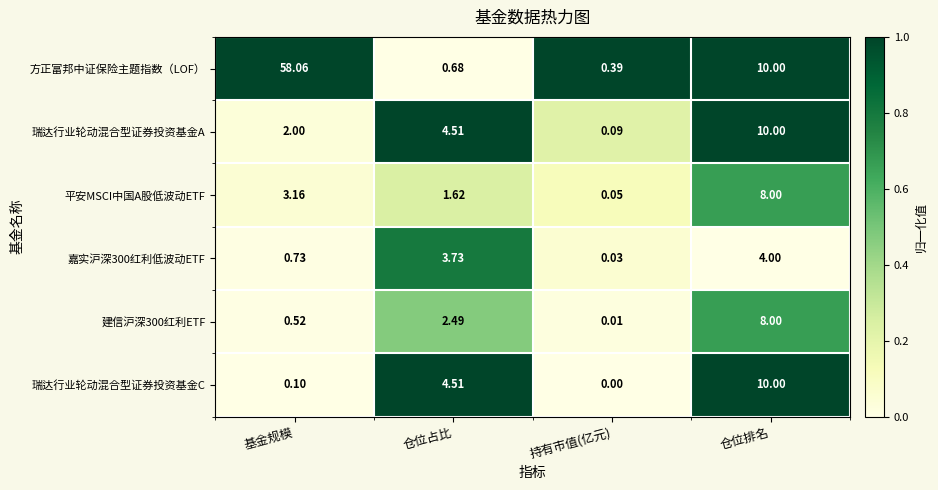

List the labels in order of 嘉实沪深300红利低波动ETF value, largest first.

仓位排名, 仓位占比, 基金规模, 持有市值(亿元)